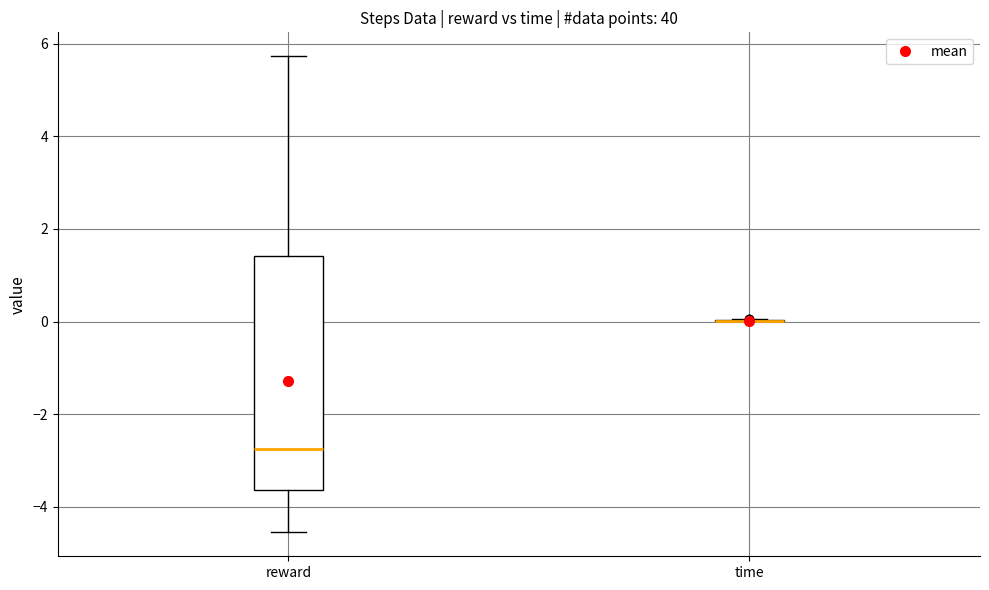

Where is the upper edge of the box for reward on the y-axis? The values are not printed on the chart, so give them approximately, as read against the axis.

1.4